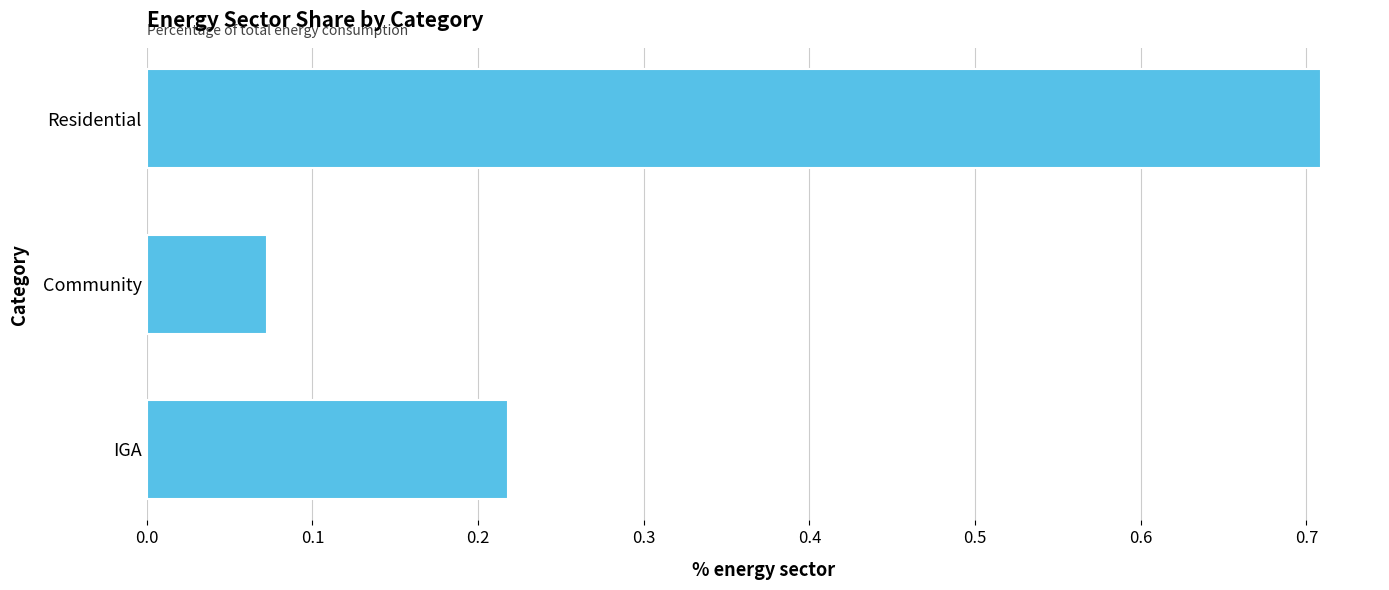

Does the chart contain any negative values?

No